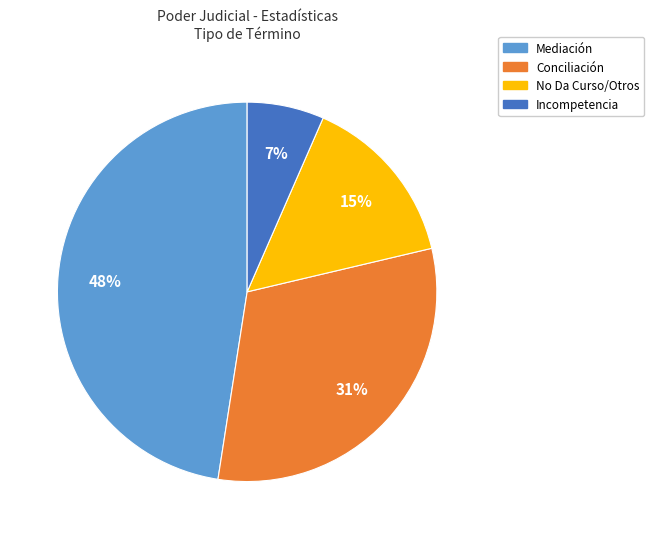

To the nearest percent, what is the average slice percentage?

25%